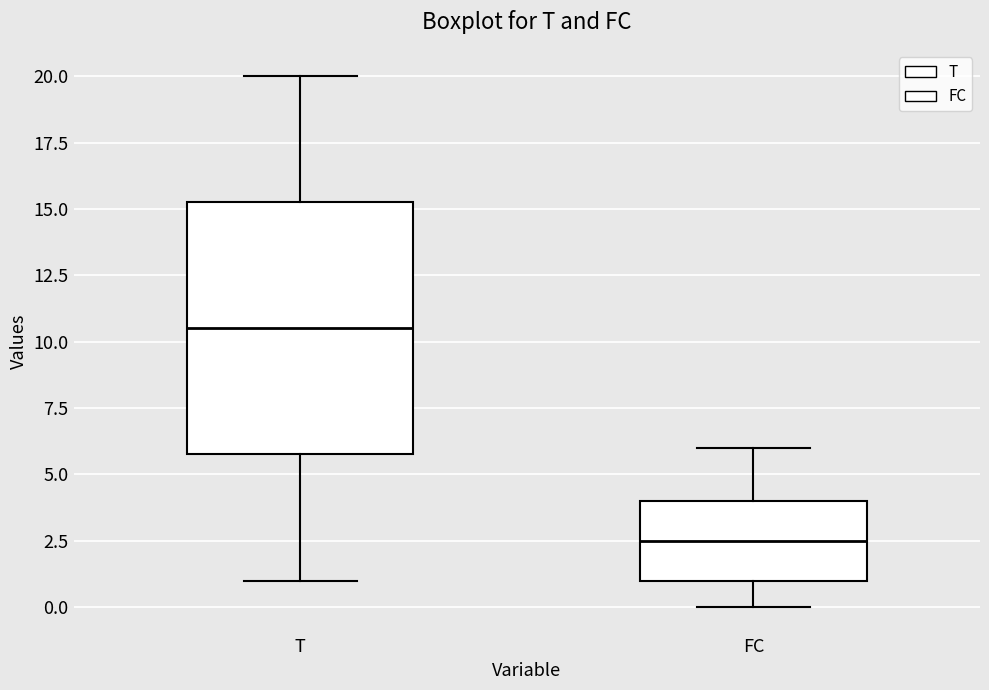

Reading left to right, transcribe this box plot: for each box, give where its median line is, the range the box spans, and where its two whiskers end, as read against the y-axis. The values are not printed on the chart, so give them approximately, as read against the axis.

T: median 10.5, box 6.0 to 15.5, whiskers 1.0 to 20.0
FC: median 2.5, box 1.0 to 4.0, whiskers 0.0 to 6.0